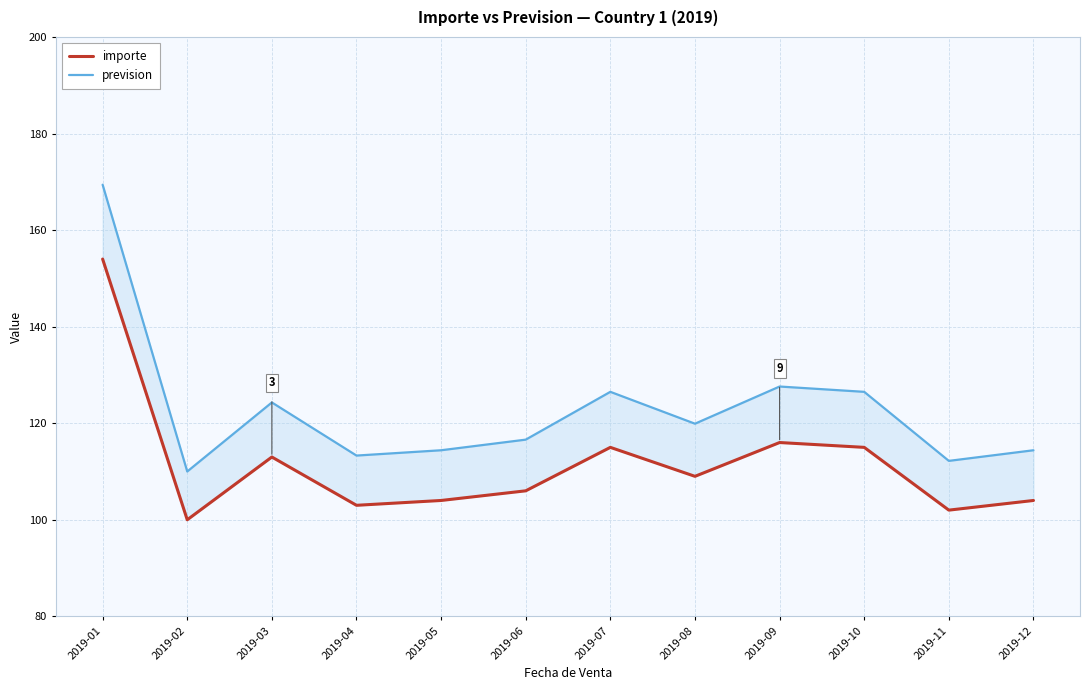

How many categories are shown in the chart?

12